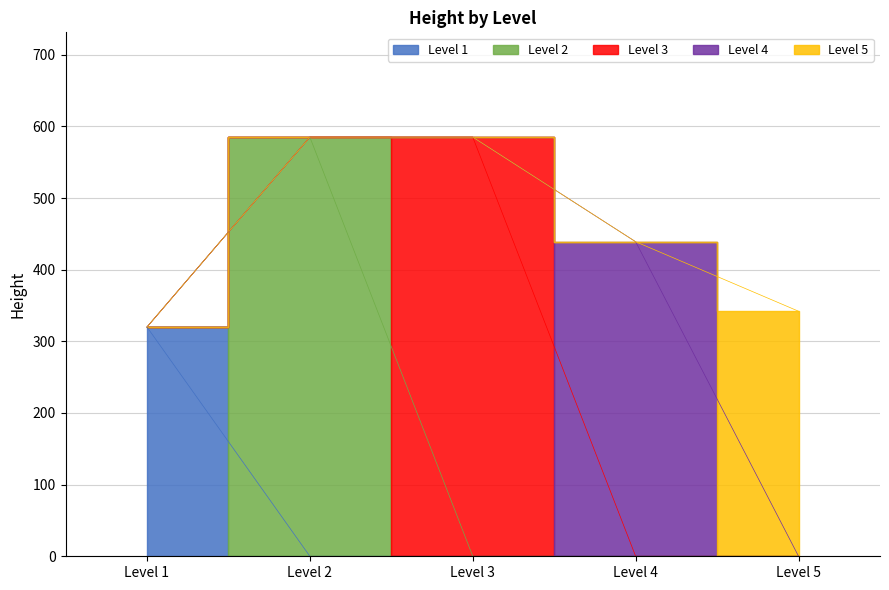

True or false: level_5 and level_3 intersect in this chart.

False